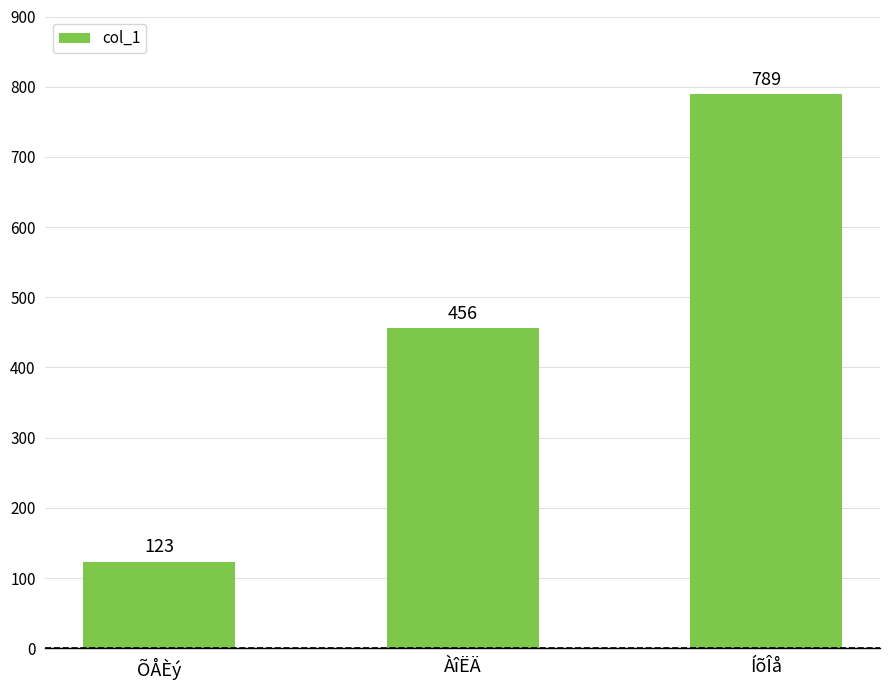

List the labels in order of value, smallest first.

ÕÅÈý, ÀîËÄ, ÍõÎå